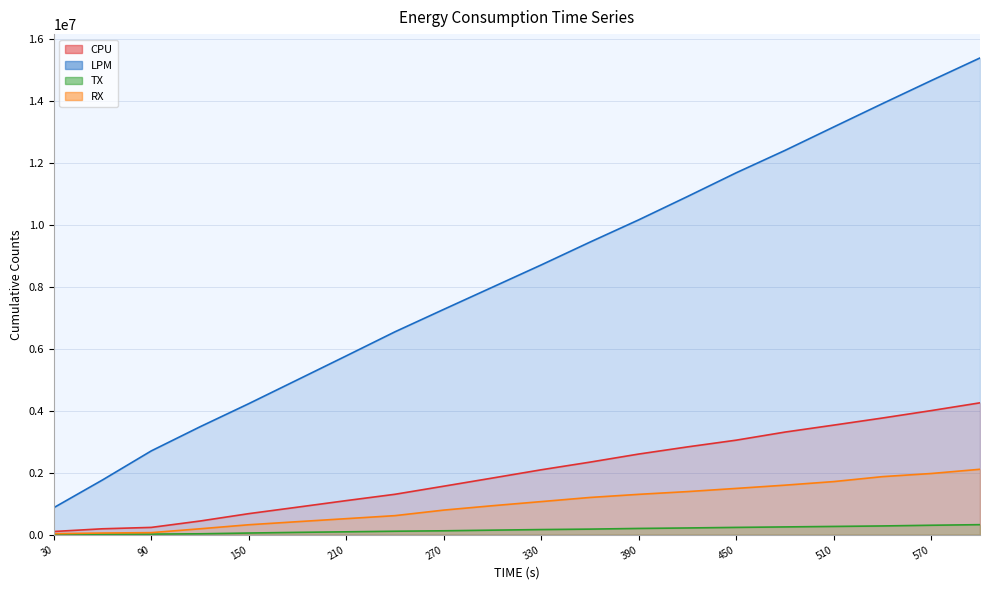

Which series changed the most between 540 and 570?

LPM